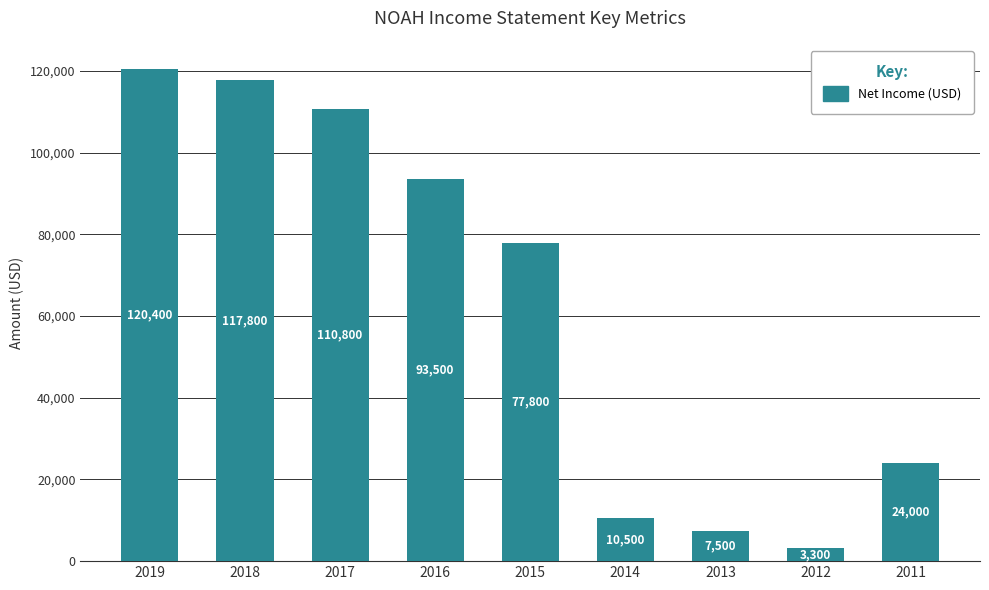

Reading right to left, what are all the values shown in this chart?

2011=24000	2012=3300	2013=7500	2014=10500	2015=77800	2016=93500	2017=110800	2018=117800	2019=120400